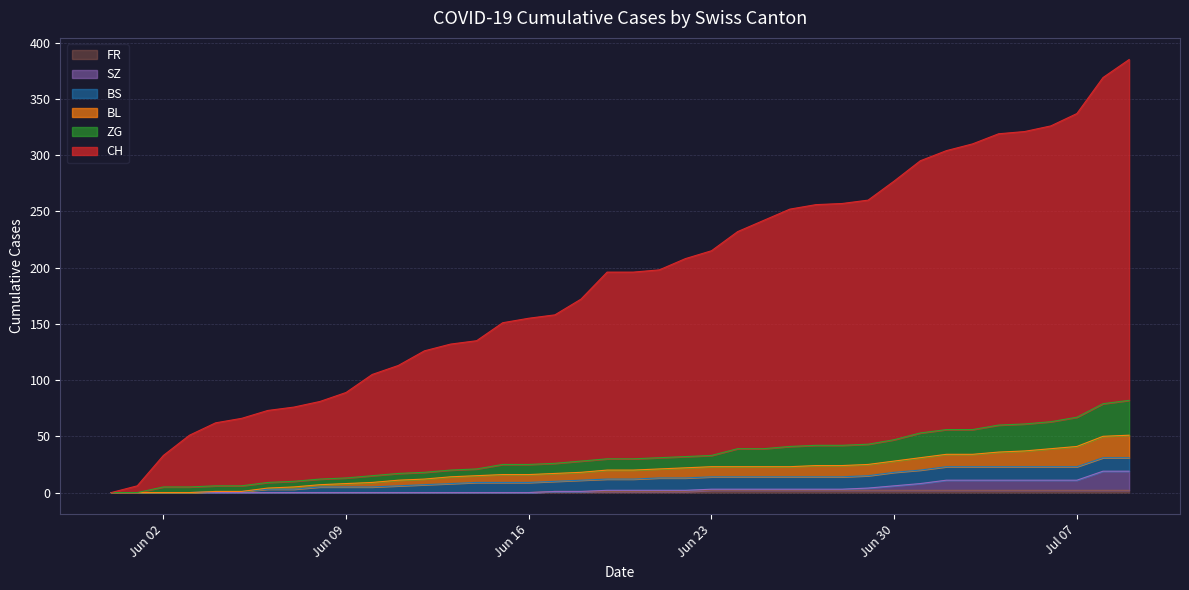

What is the maximum value for FR?

2